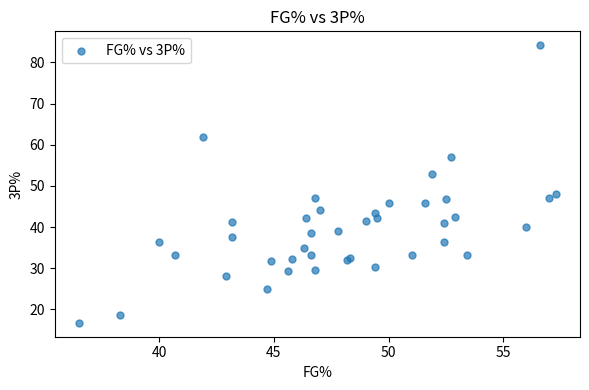

What Y value in the scatter plot is closest to 50?

48.1